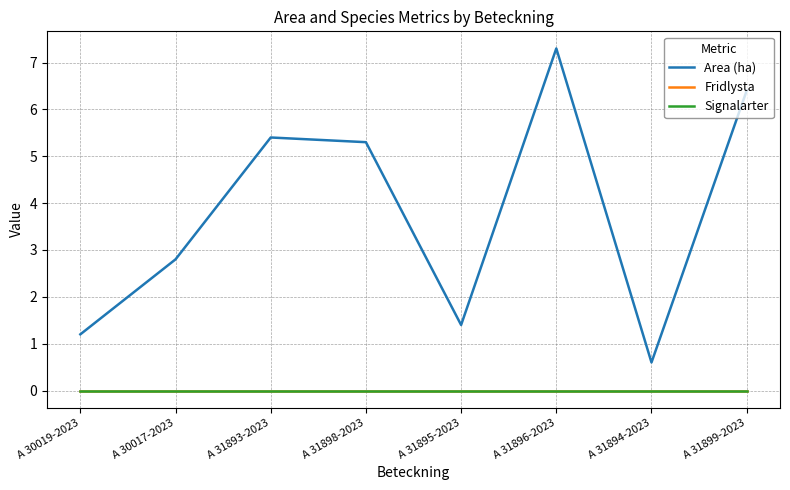

Does the chart have visible grid lines?

Yes